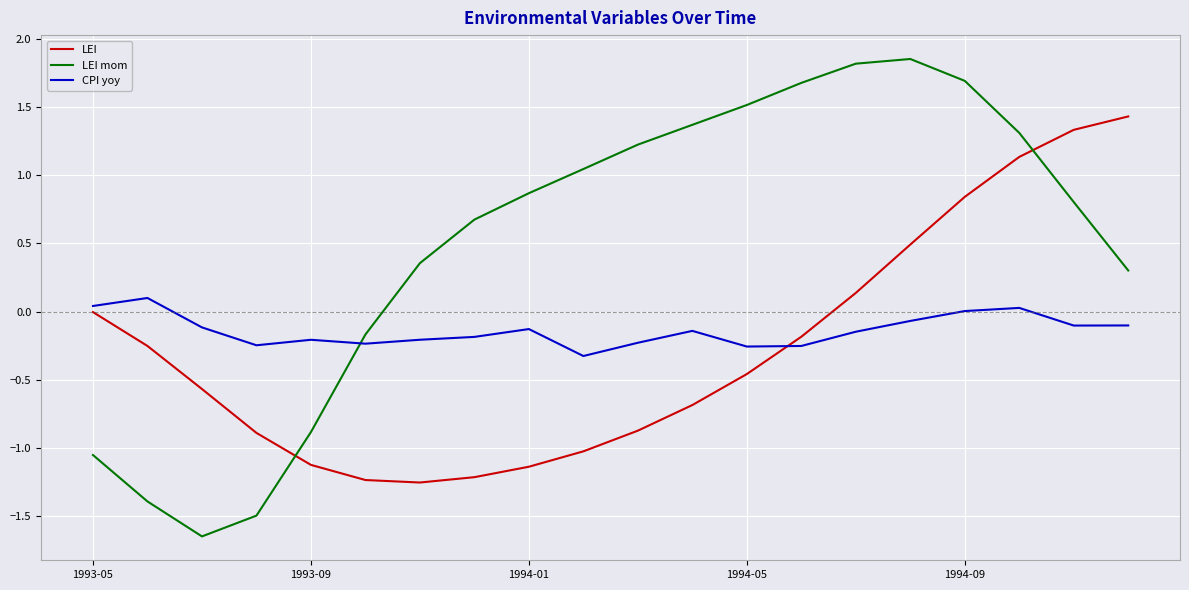

Rank the series by their maximum value, from highest to lowest.

LEI mom, LEI, CPI yoy